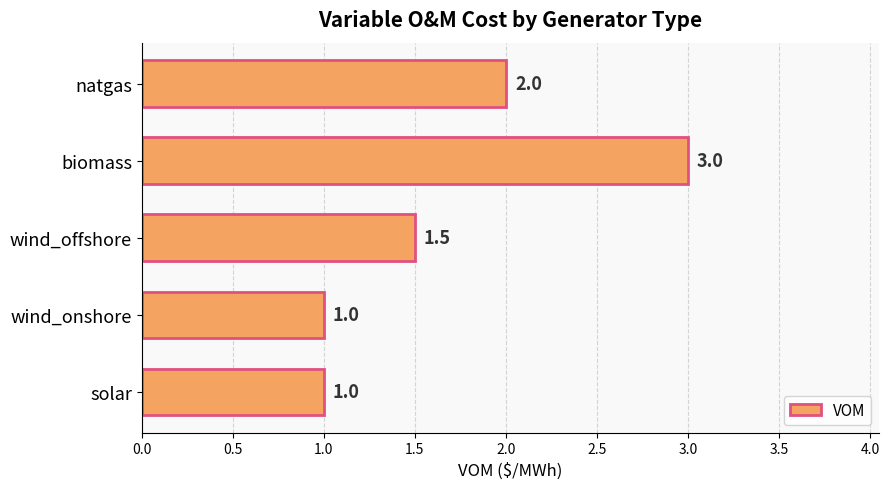

What is the difference between the maximum and second lowest values?

2.0